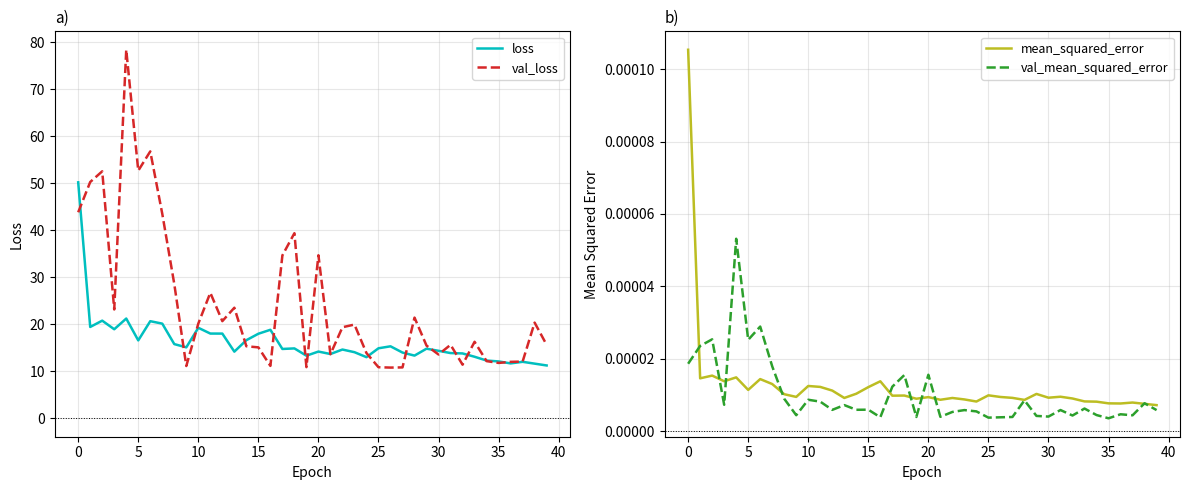

At how many categories does at least one series exceed 32?

10